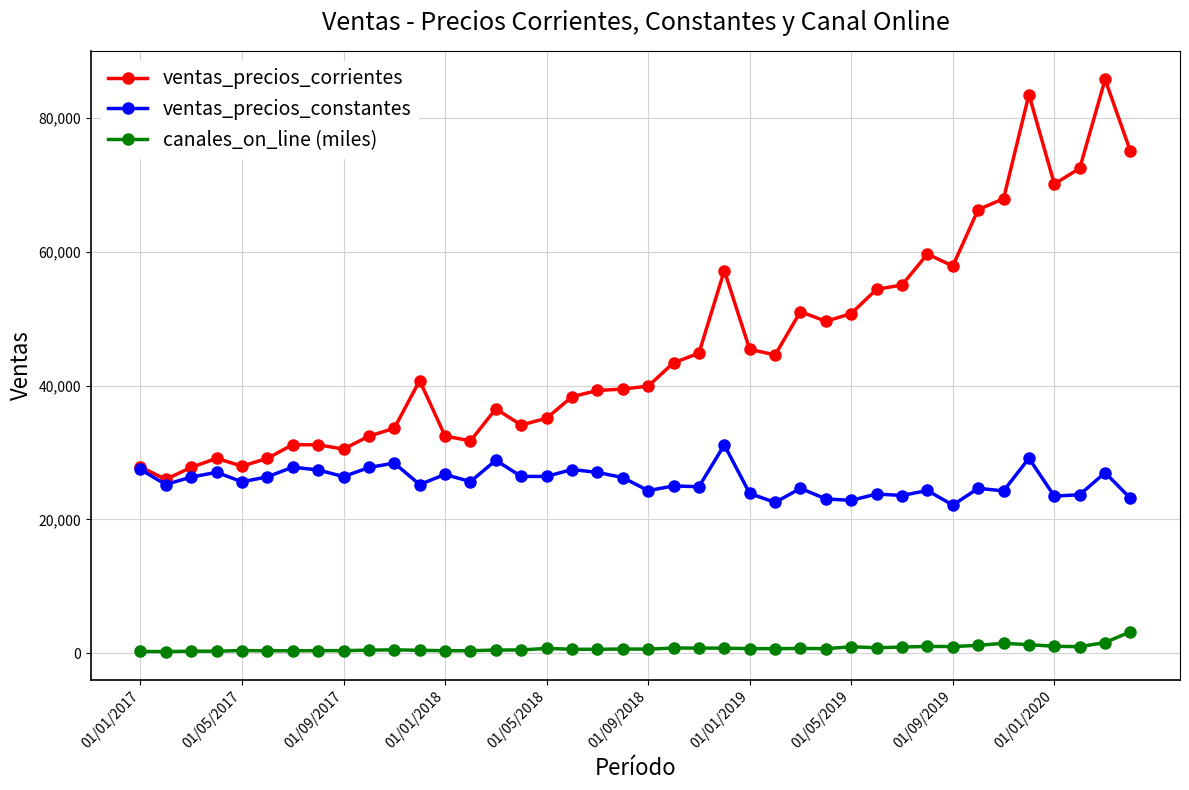

What is the value of the ventas_precios_corrientes point at the 17th from the left?

35133.1